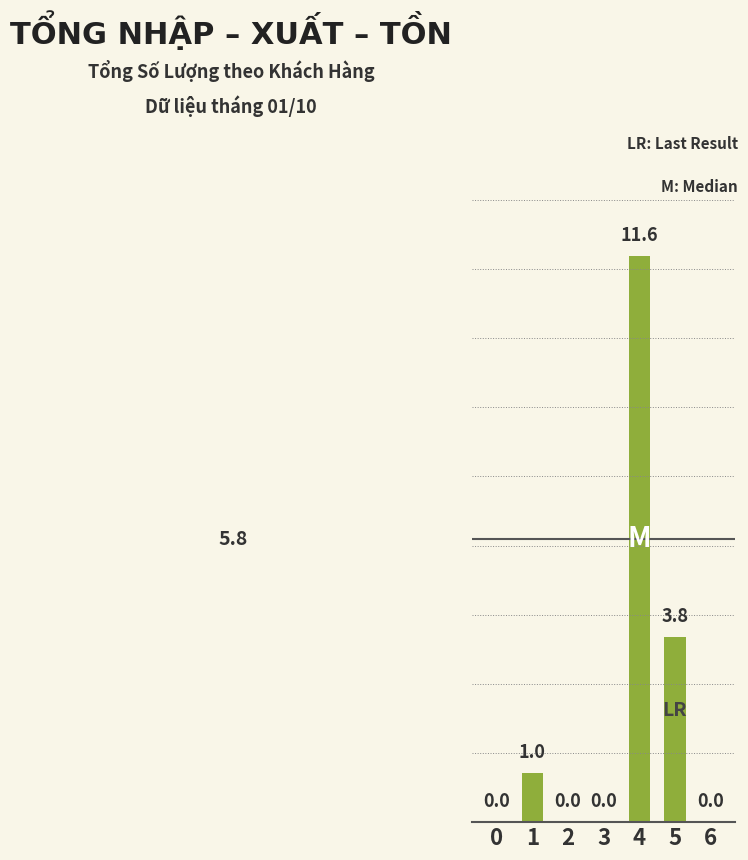

Reading left to right, transcribe all the data shown in this chart.

0.0	1.0	0.0	0.0	11.6	3.8	0.0